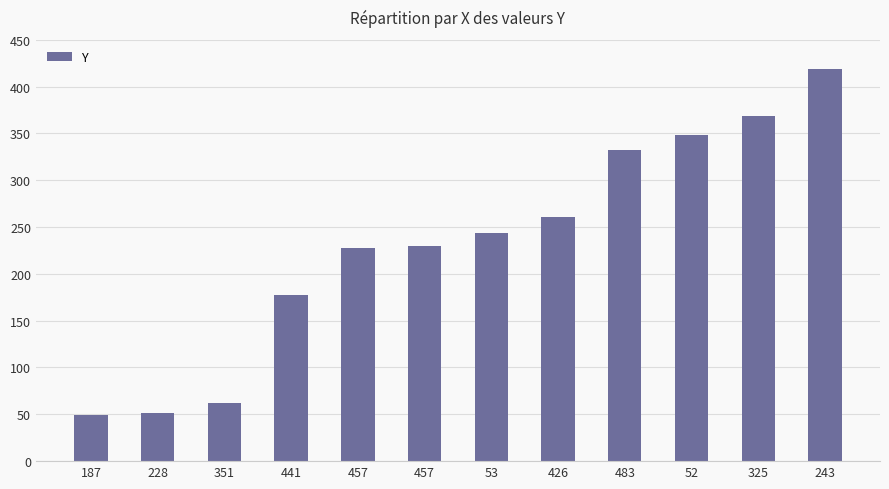

How many bars are there in total?

12